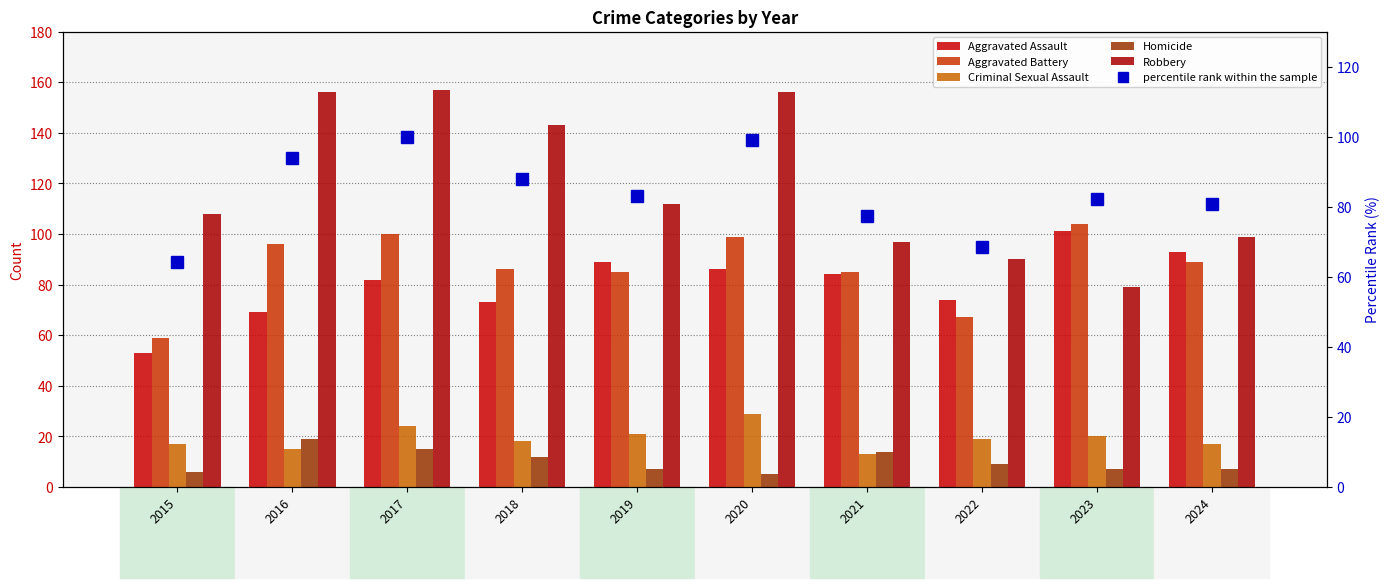

What is the value of the Criminal Sexual Assault bar at the 1st from the left?

17.0